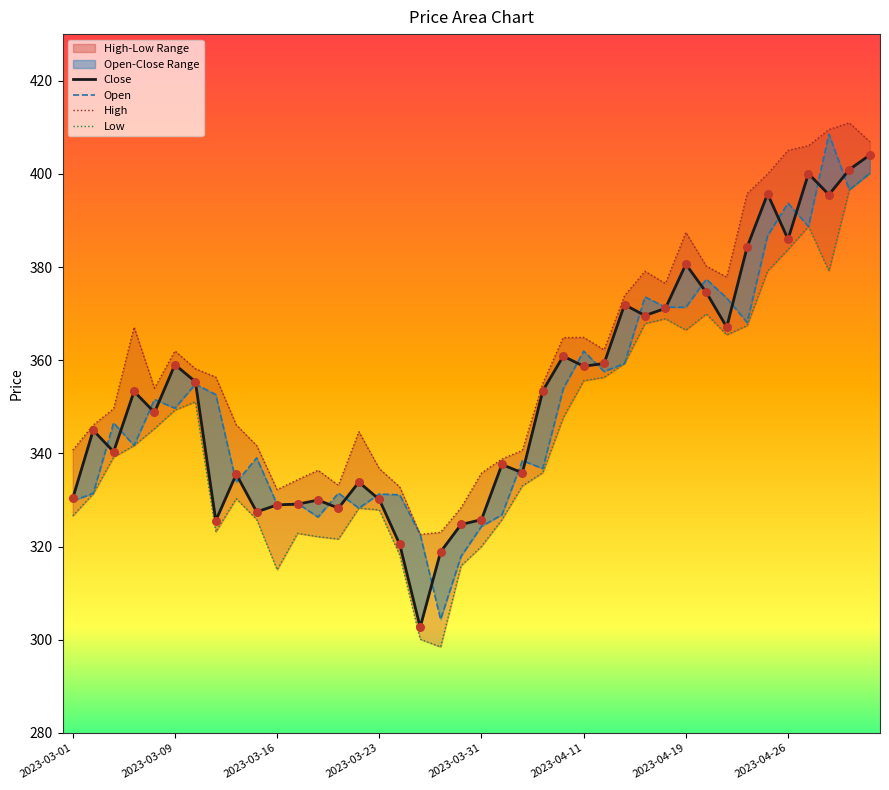

Which series contains the lowest Y value?

Low